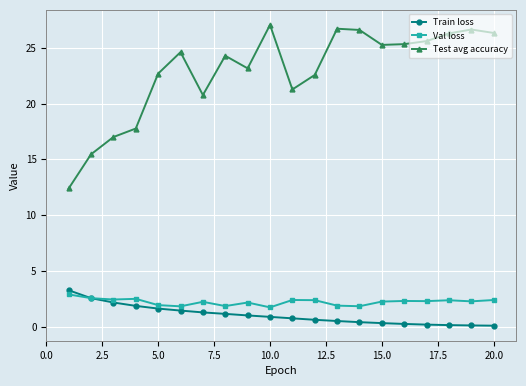

At how many categories does at least one series exceed 20?

16